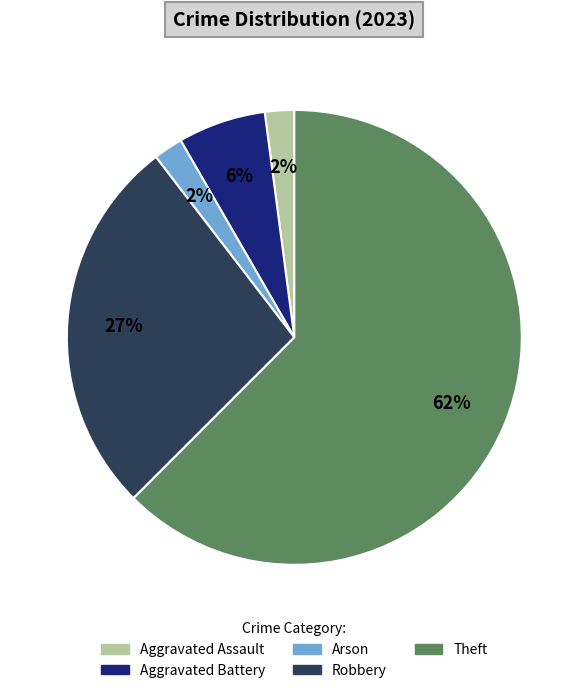

True or false: Arson accounts for 2% of the total.

True